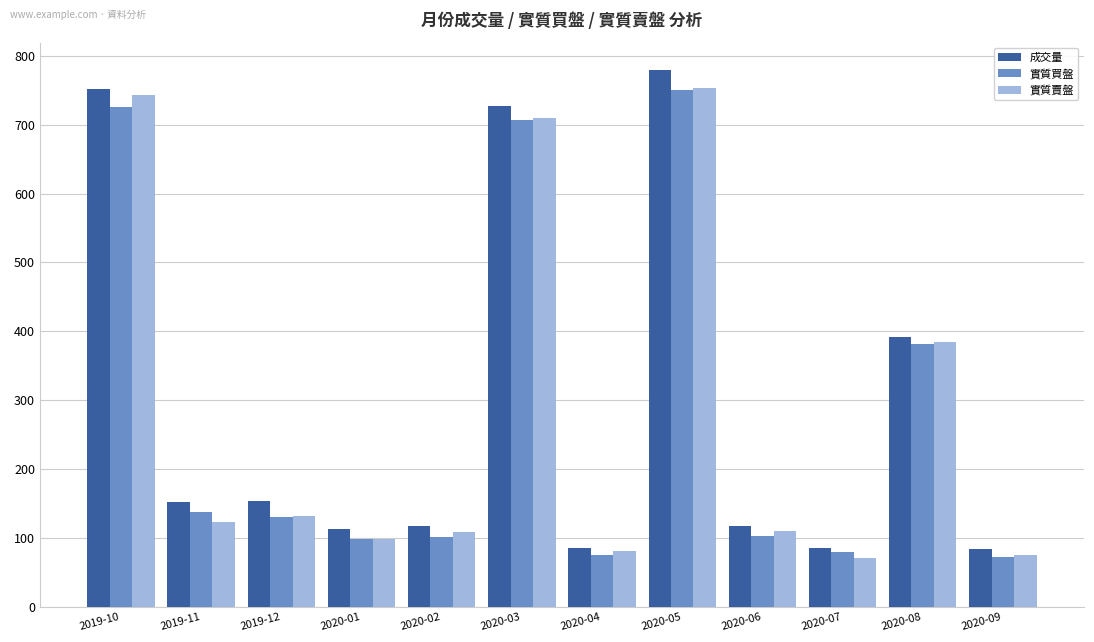

What is the sum of the 實質買盤 values at 2020-07 and 2019-10?

806